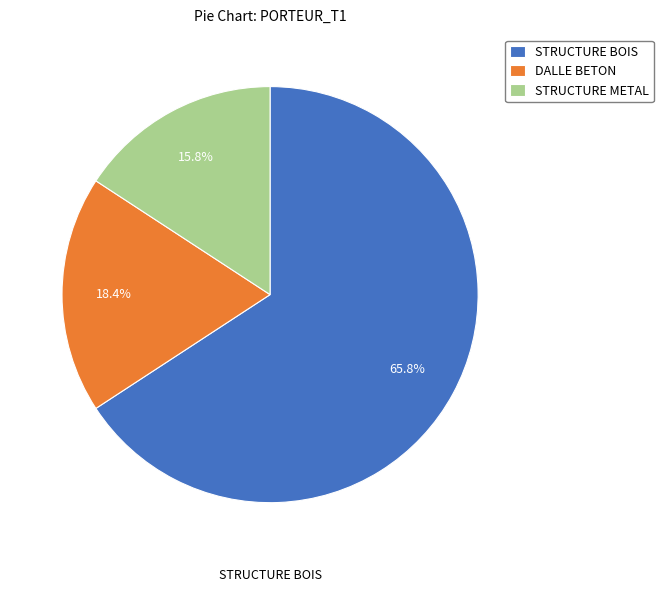

Count the number of slices in the pie.

3